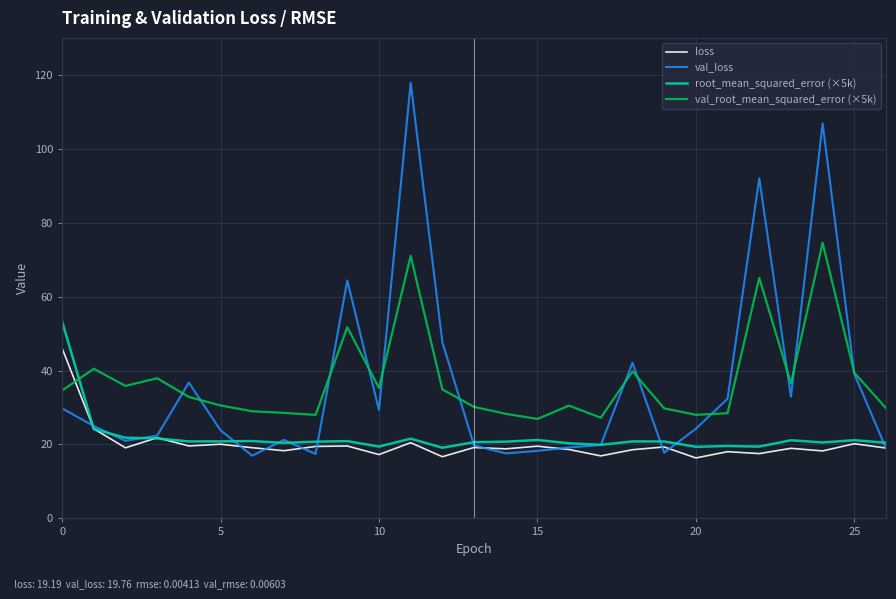

List the series in order of their peak value, lowest first.

loss, root_mean_squared_error (×5k), val_root_mean_squared_error (×5k), val_loss